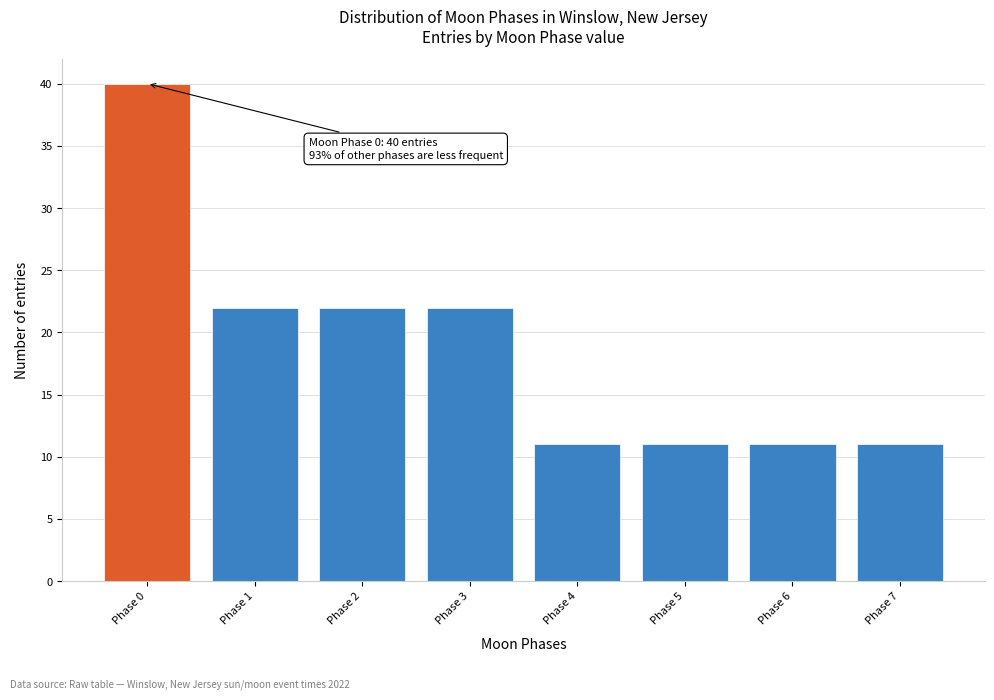

Reading left to right, what are all the values shown in this chart?

Phase 0=40	Phase 1=22	Phase 2=22	Phase 3=22	Phase 4=11	Phase 5=11	Phase 6=11	Phase 7=11